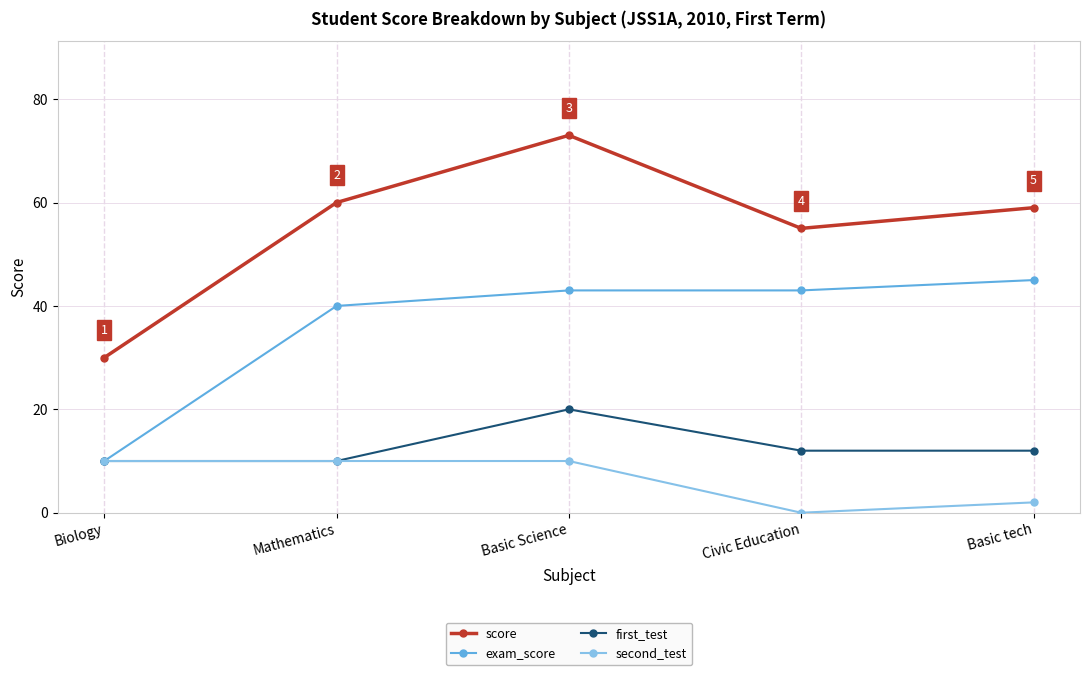

At which category is the sum across all series the highest?

Basic Science